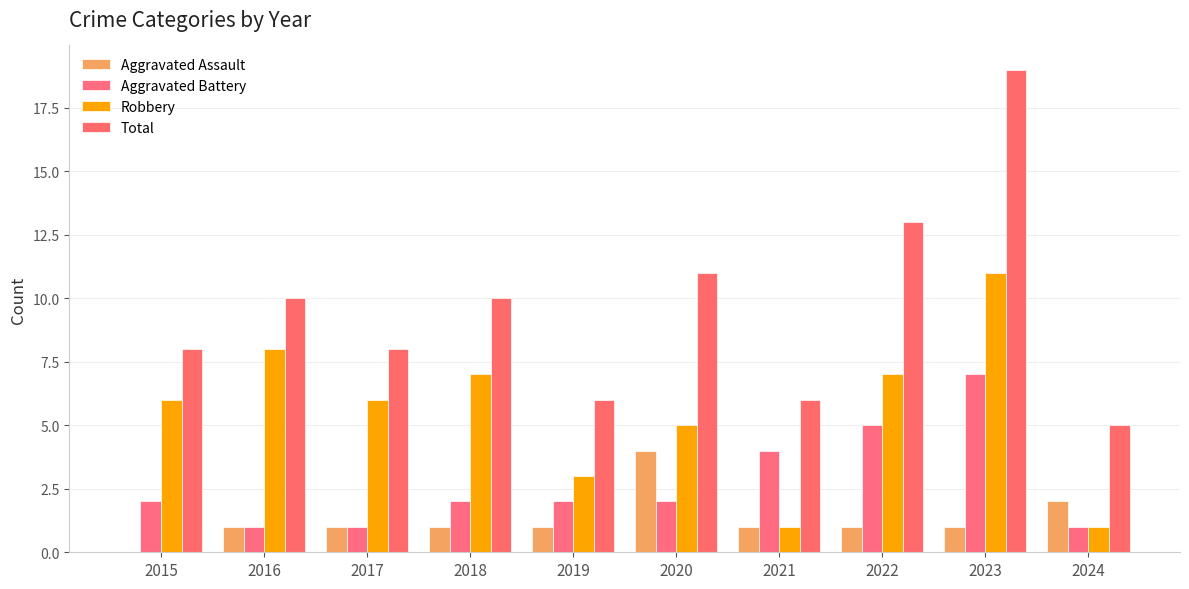

Does the chart contain stacked bars?

No